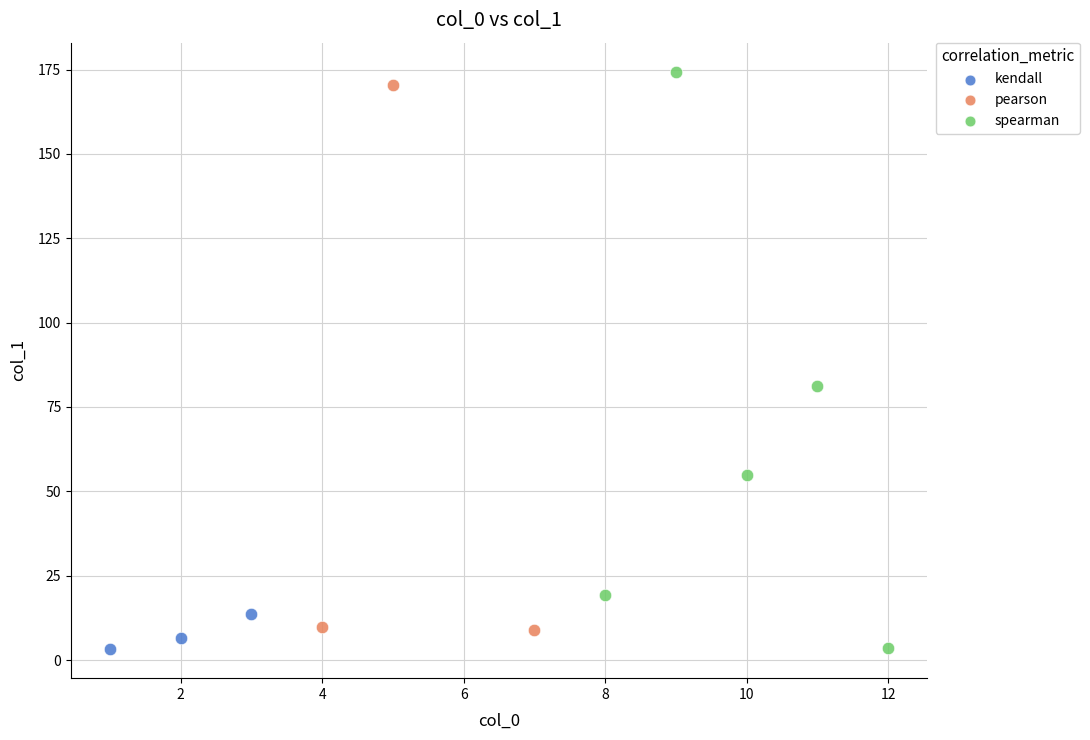

Which series has the largest Y range (max minus min)?

spearman